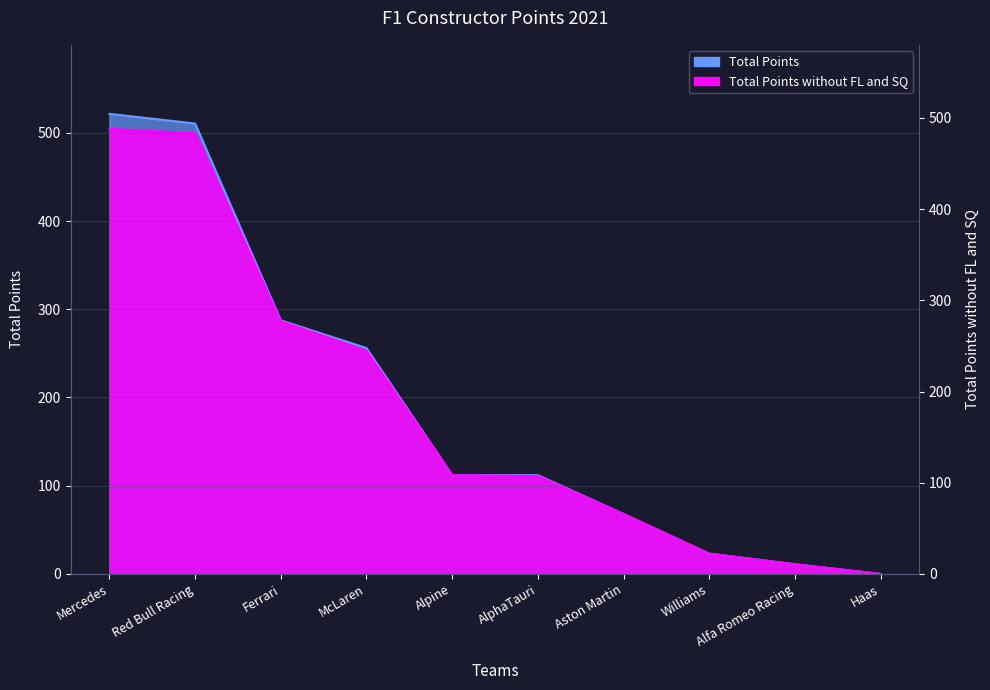

What position from the right is Williams?

3